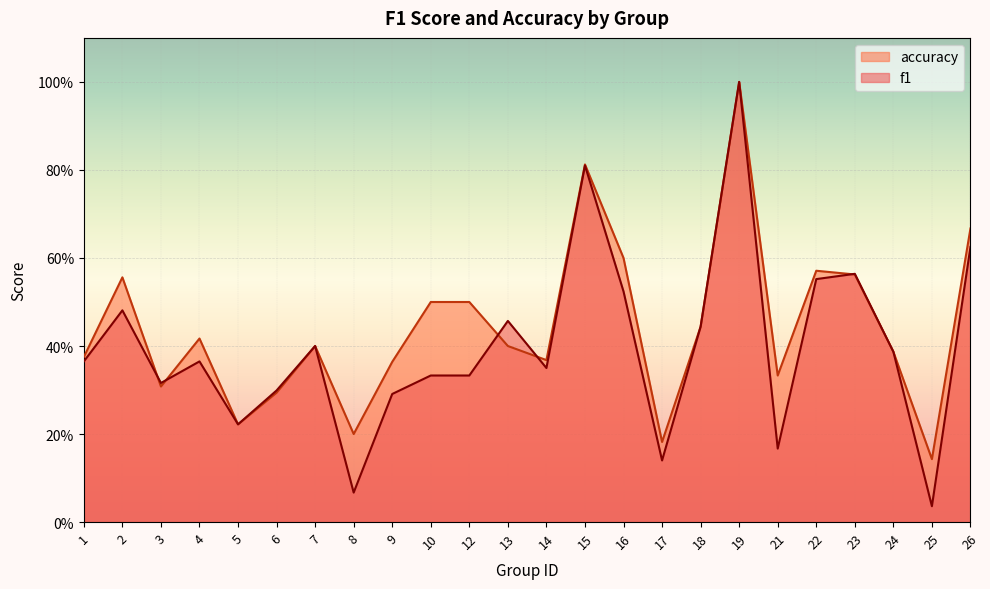

Which has a higher value, 14 or 19?

19